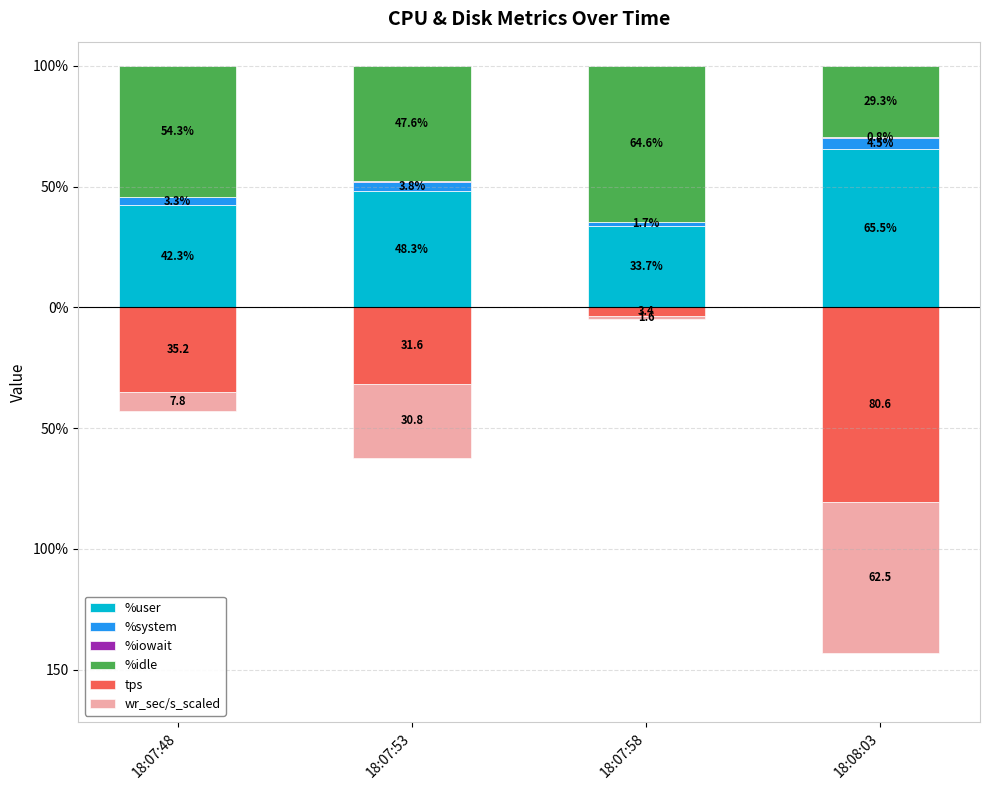

Which series has the largest total across all categories?

%idle